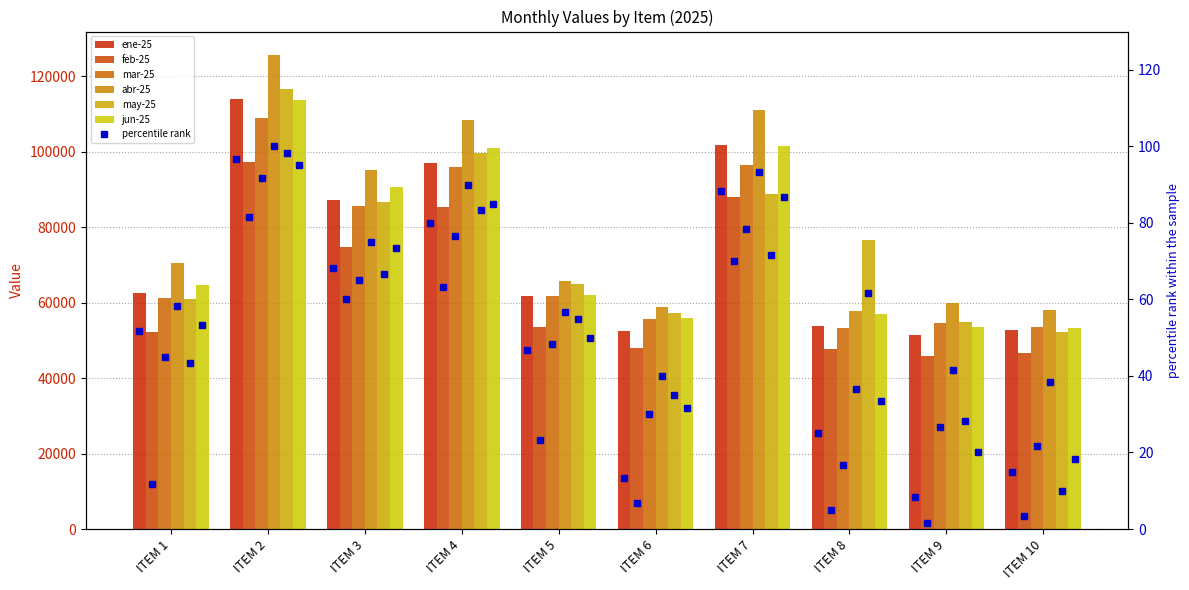

How many groups of bars are there?

10